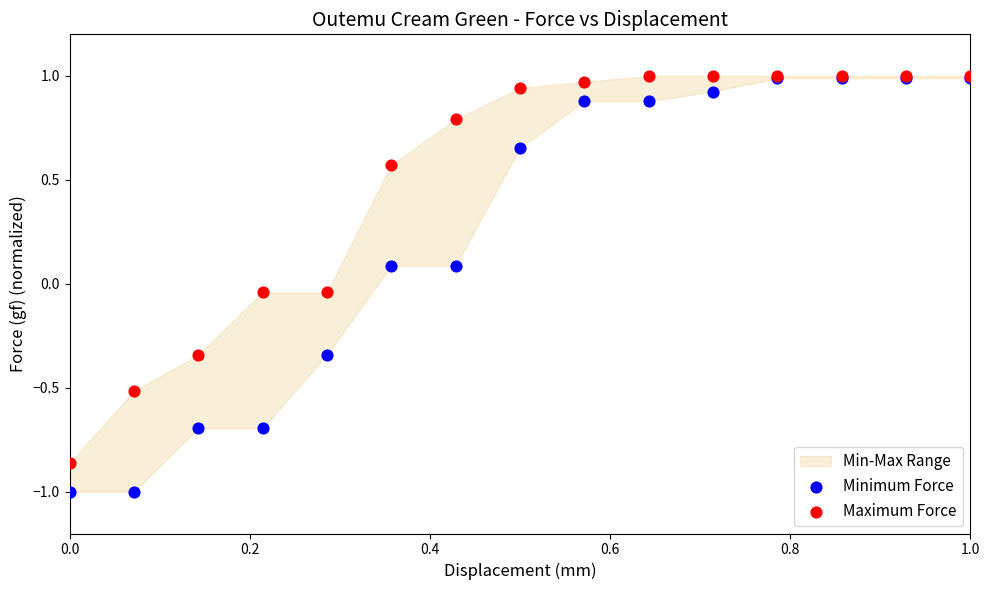

Which series contains the highest Y value?

Maximum Force